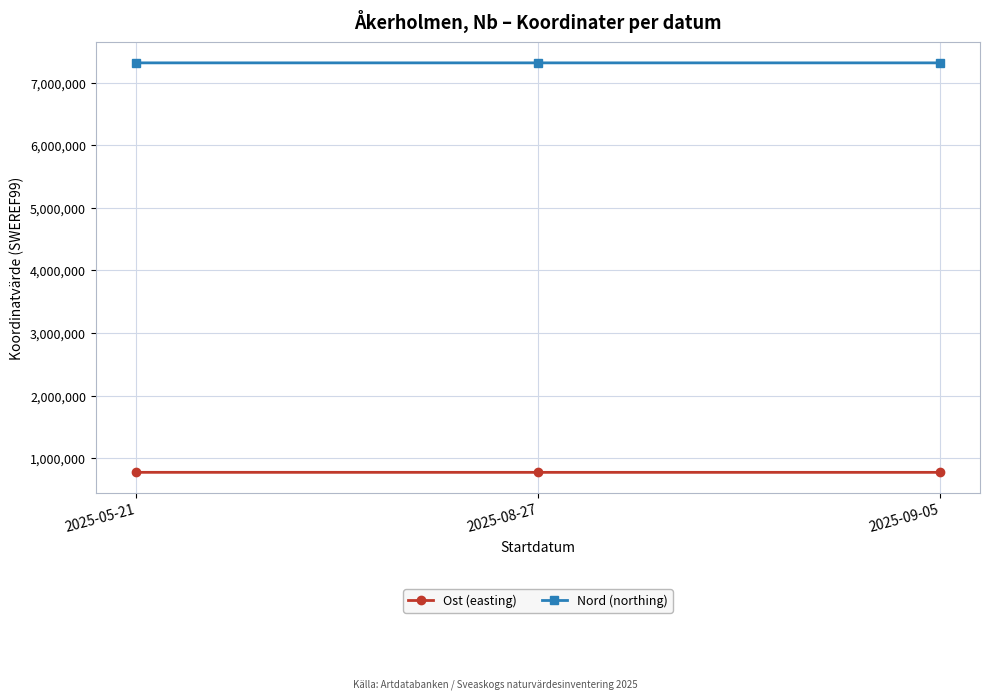

What is the highest value of the Ost (easting) series?

775169.5